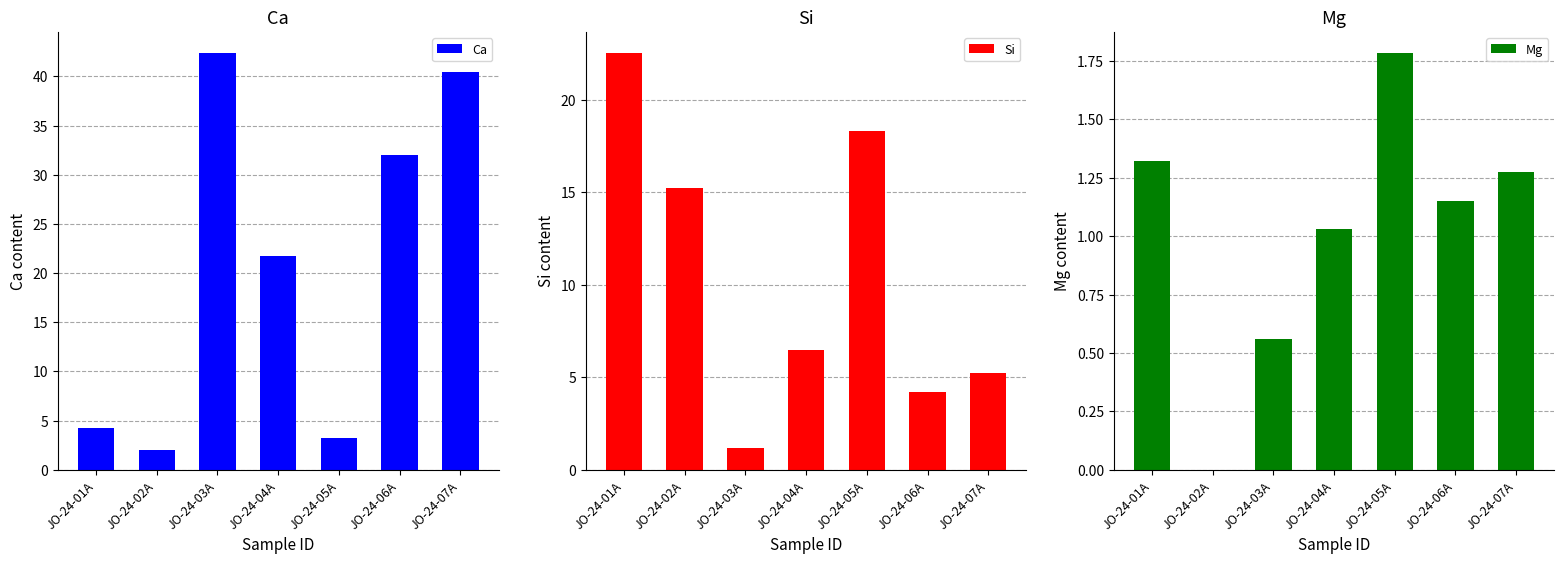

How many data points does each series have?

7